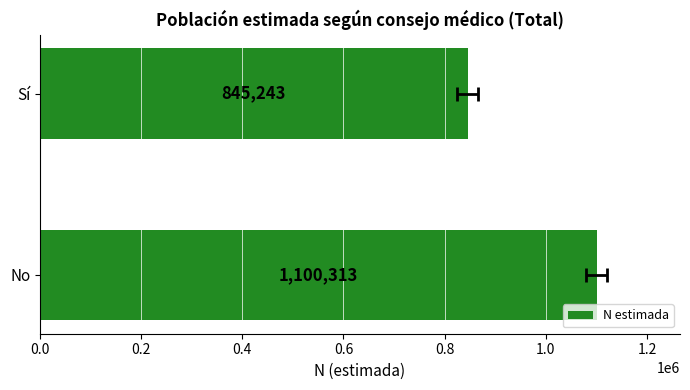

Count the values in the range 845243 to 1100313.

2